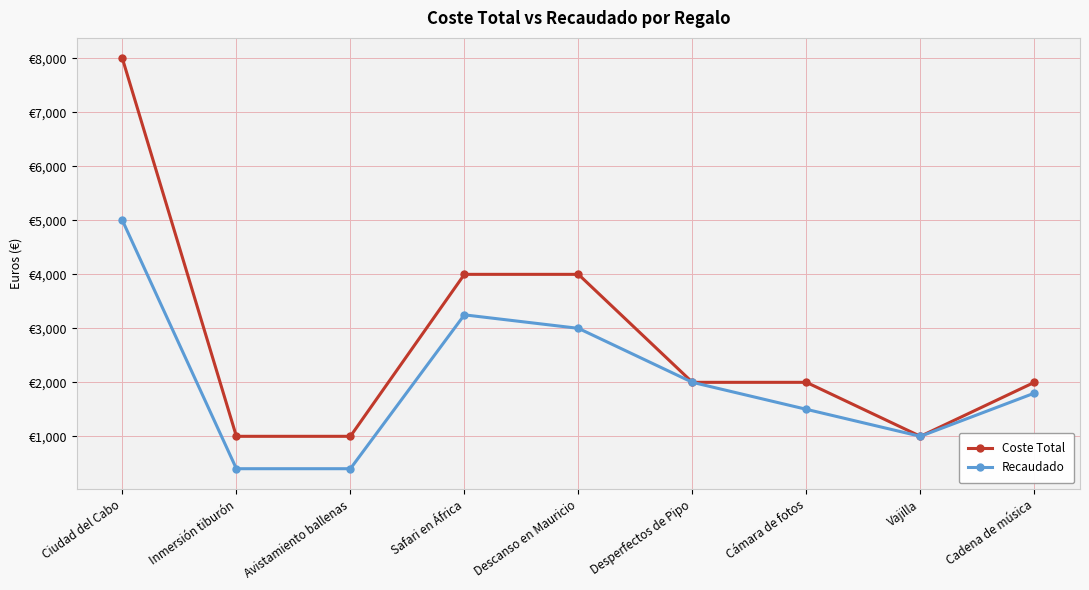

Which has a higher value, Desperfectos de Pipo or Vajilla?

Desperfectos de Pipo